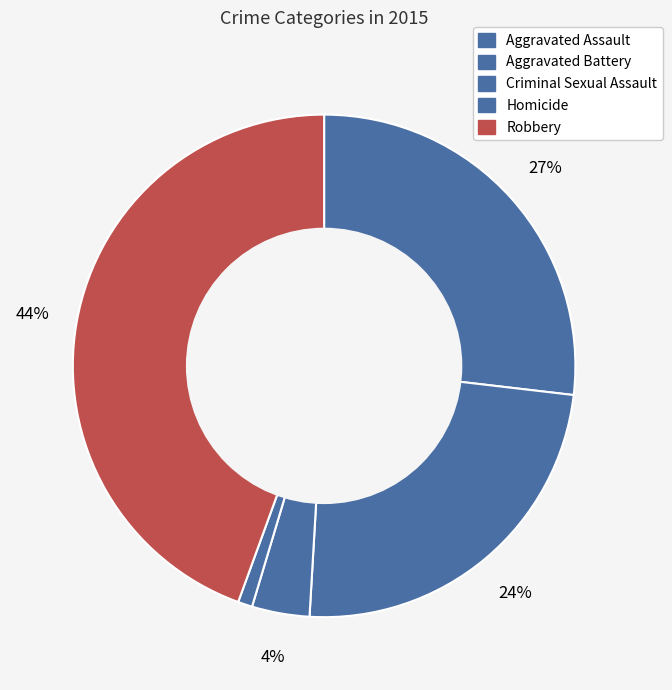

True or false: Homicide accounts for 11% of the total.

False